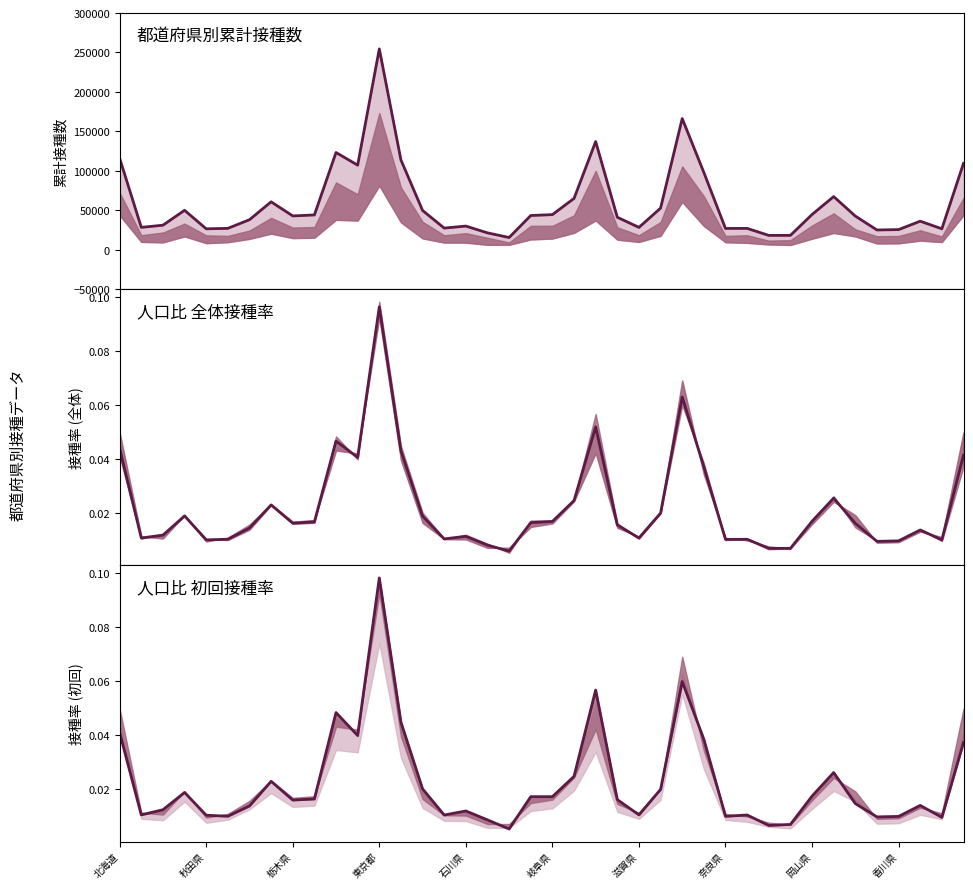

At which label is cum_total_shot closest to 134982?

22